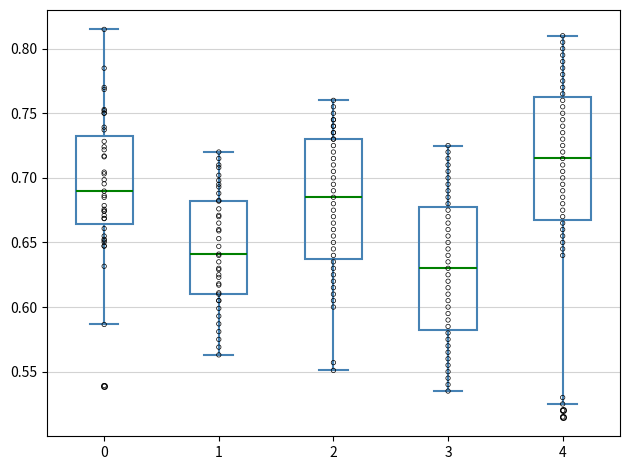

Where does the upper whisker of the box at x = 1 end on the y-axis? The values are not printed on the chart, so give them approximately, as read against the axis.

0.720